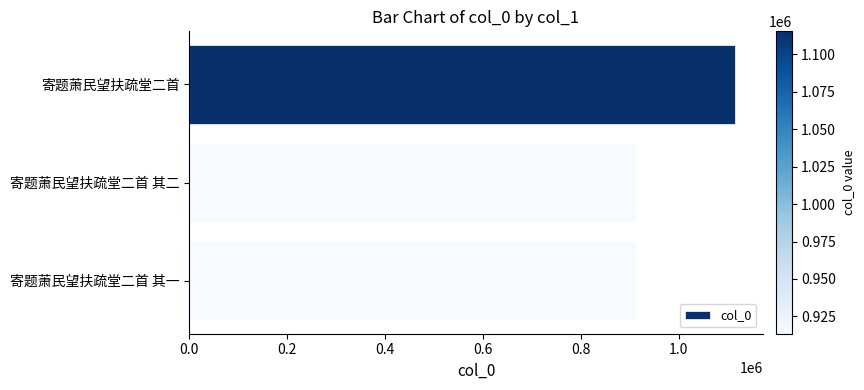

What is the label of the 2nd bar from the bottom?

寄题萧民望扶疏堂二首 其二